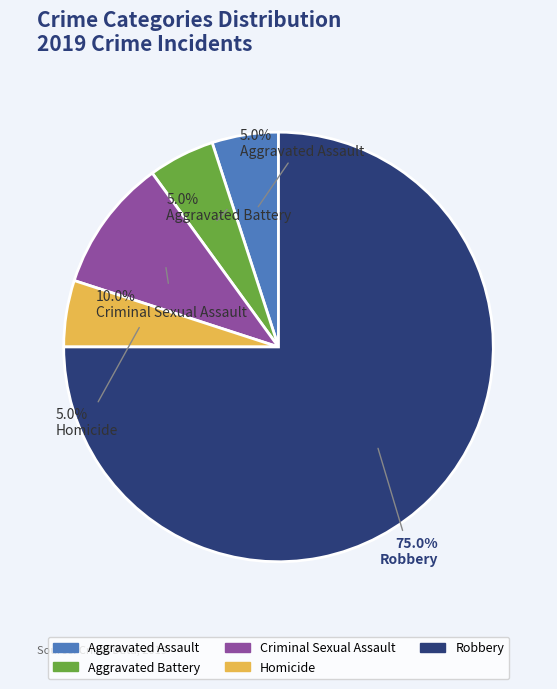

Combined, do Aggravated Assault and Criminal Sexual Assault account for over 50%?

No